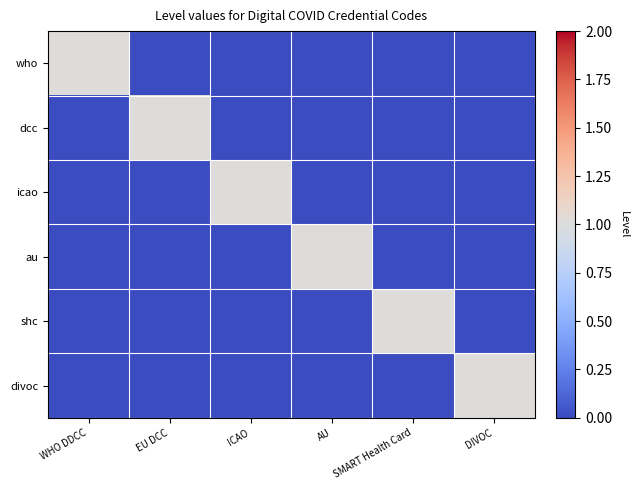

Rank the series at ICAO from lowest to highest value.

who, dcc, au, shc, divoc, icao